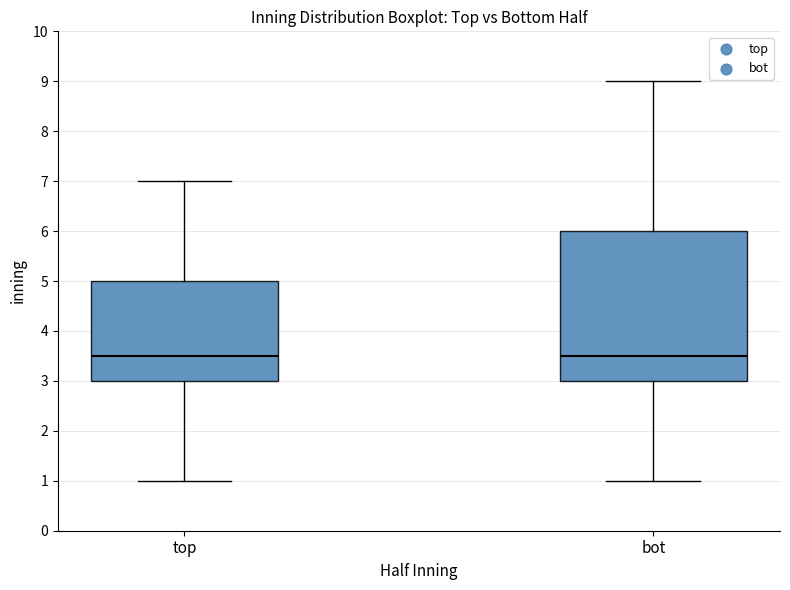

Reading left to right, transcribe this box plot: for each box, give where its median line is, the range the box spans, and where its two whiskers end, as read against the y-axis. The values are not printed on the chart, so give them approximately, as read against the axis.

top: median 3.5, box 3.0 to 5.0, whiskers 1.0 to 7.0
bot: median 3.5, box 3.0 to 6.0, whiskers 1.0 to 9.0